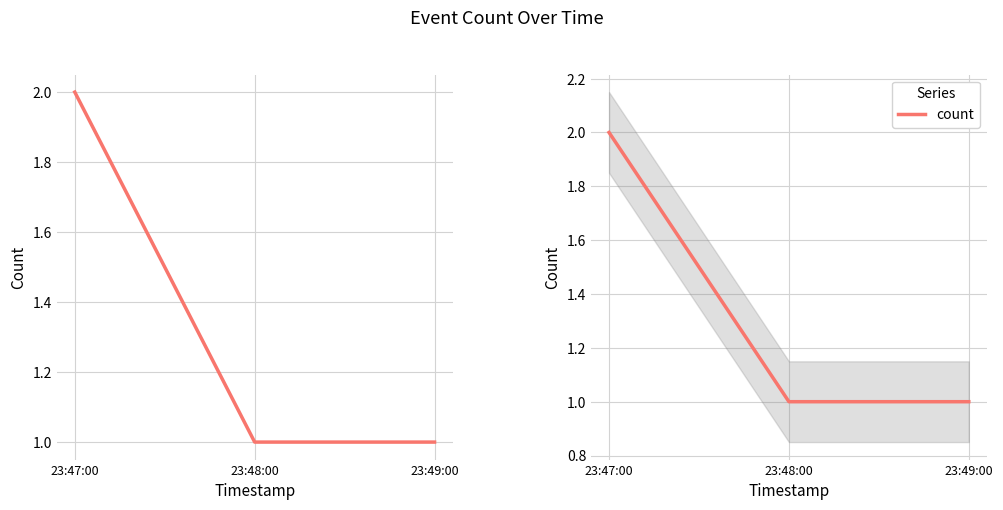

What value does the data have at 23:49:00?

1